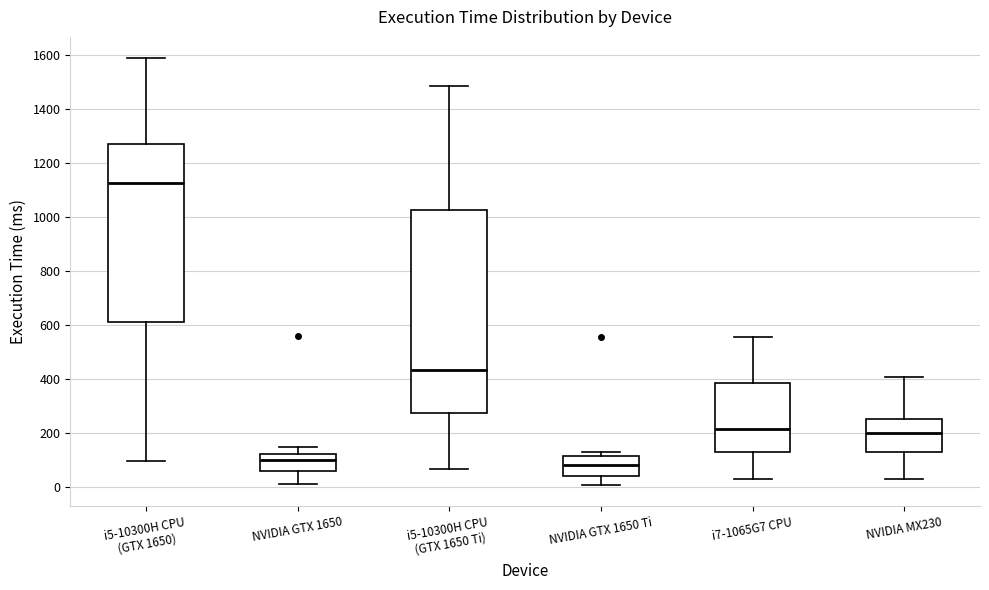

Comparing the boxes themselves (not the whiskers), which one is the tallest?

i5-10300H CPU (GTX 1650 Ti)